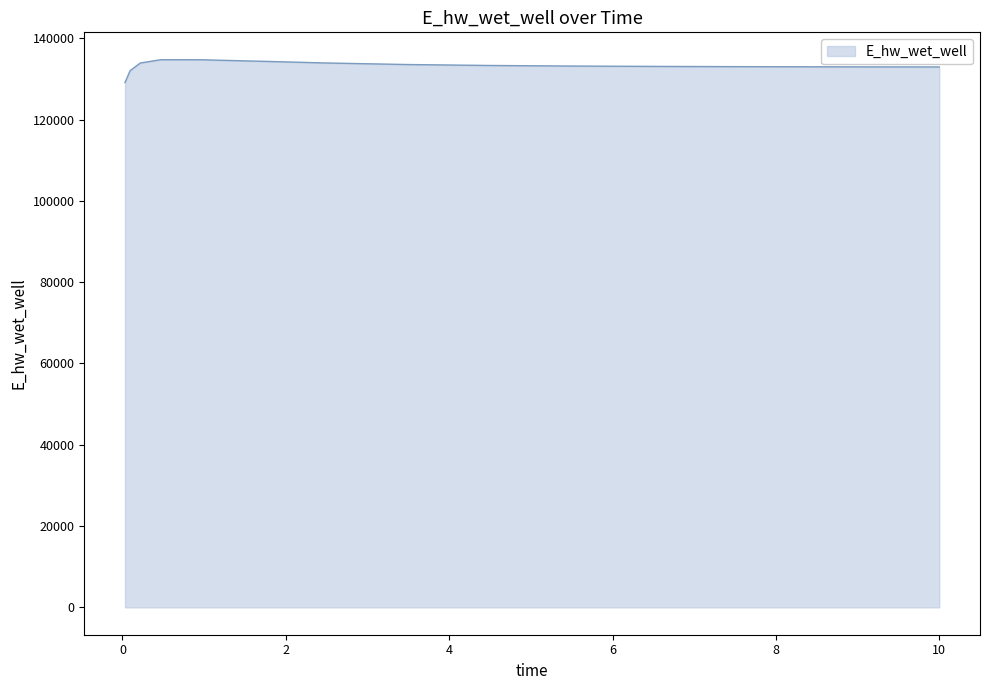

What is the difference between the maximum and minimum values?

5624.8